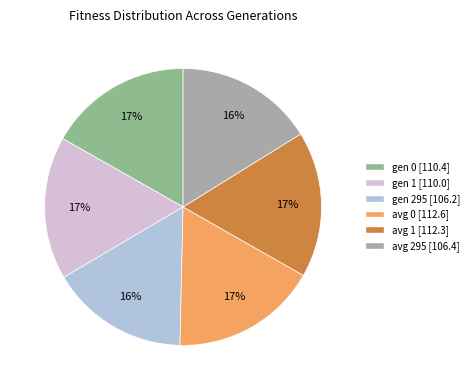

Between avg 295 and avg 1, which is larger?

avg 1